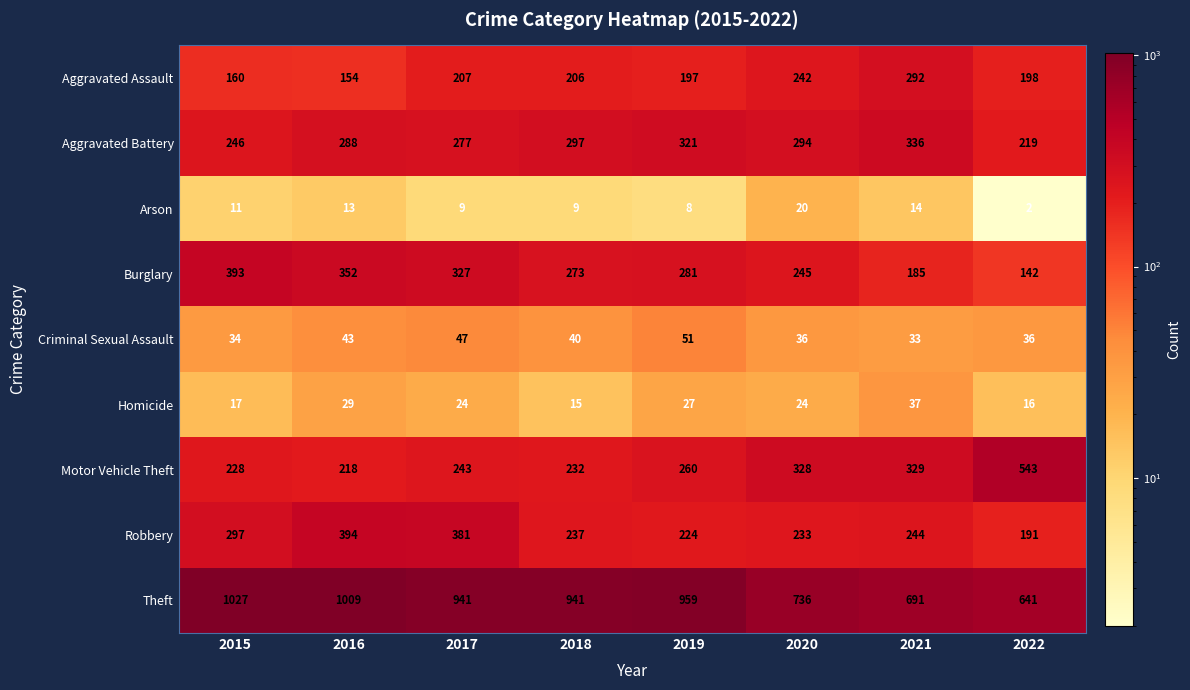

What is the approximate value of Aggravated Battery at 2018, to the nearest 5?

295